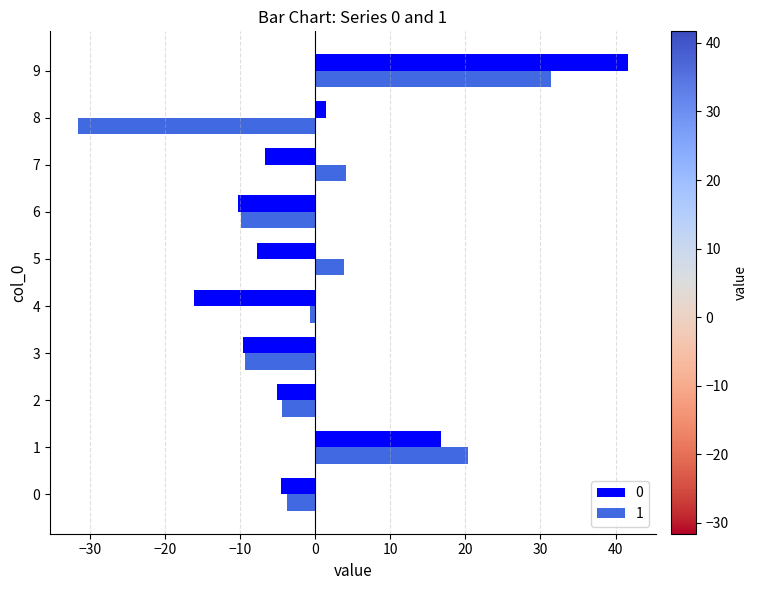

How many data points in 1 are above 0?

4